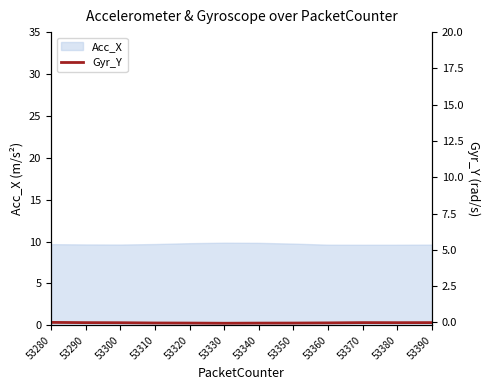

Is it true that Acc_X equals 9.6 at 53300?

True